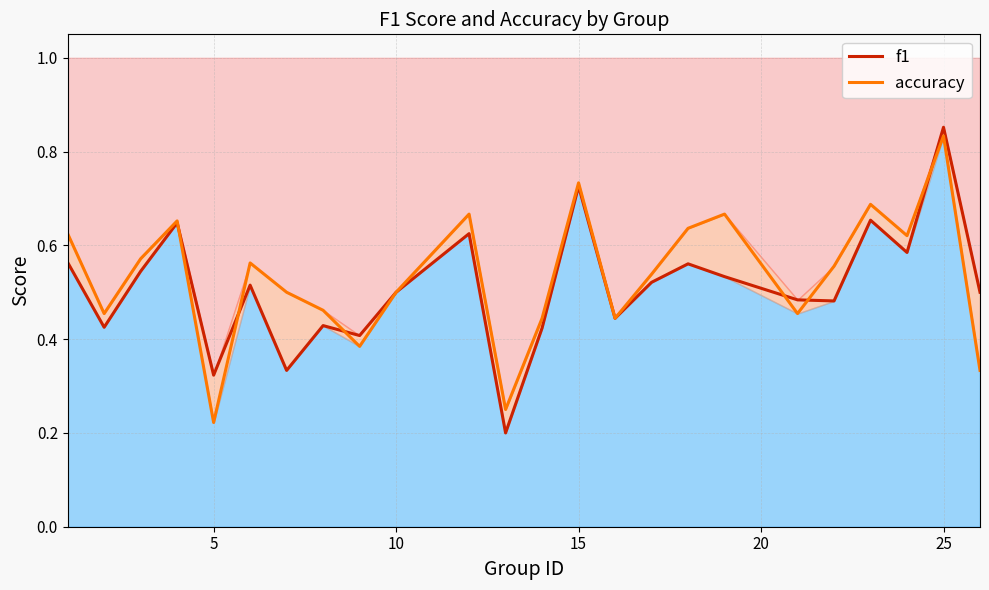

What is the lowest value of the f1 series?

0.2